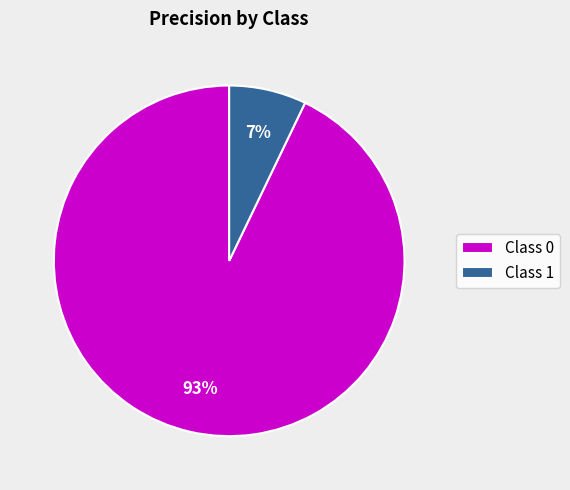

Which has a higher value, Class 0 or Class 1?

Class 0